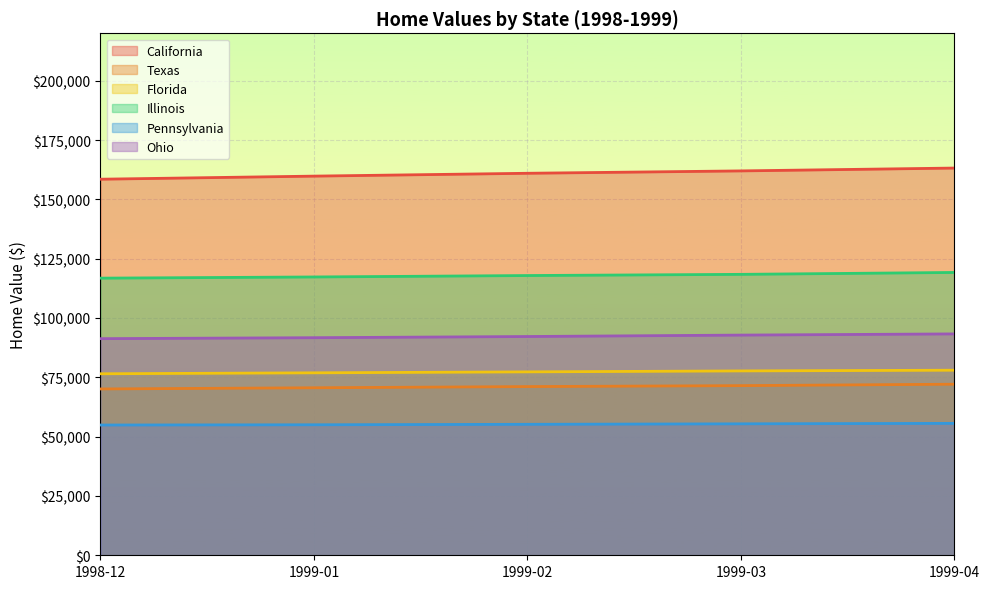

True or false: California has a value of 158500 at 1998-12.

True